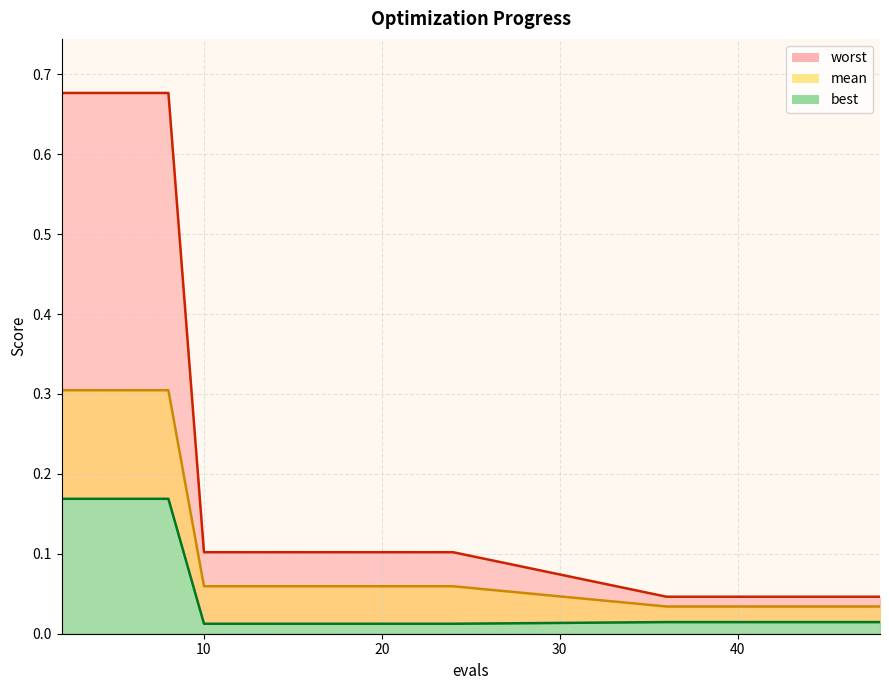

True or false: best and worst intersect in this chart.

False